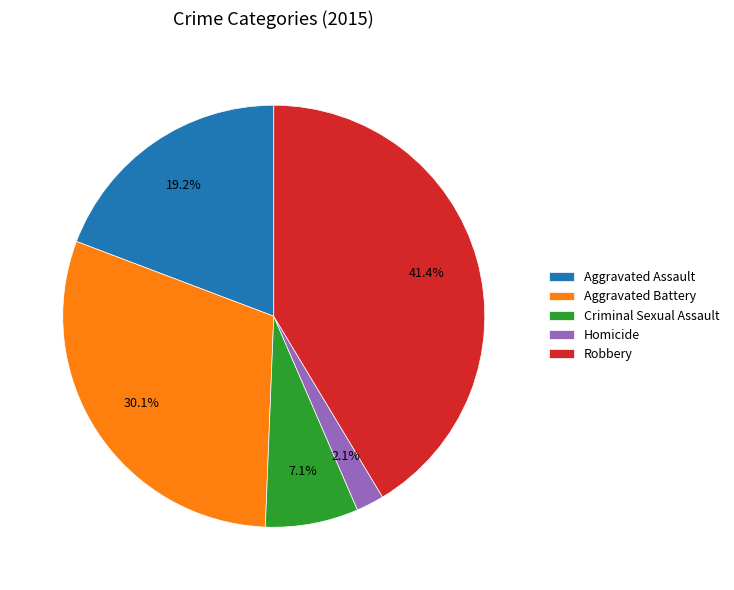

What is the smallest slice in the pie chart?

Homicide